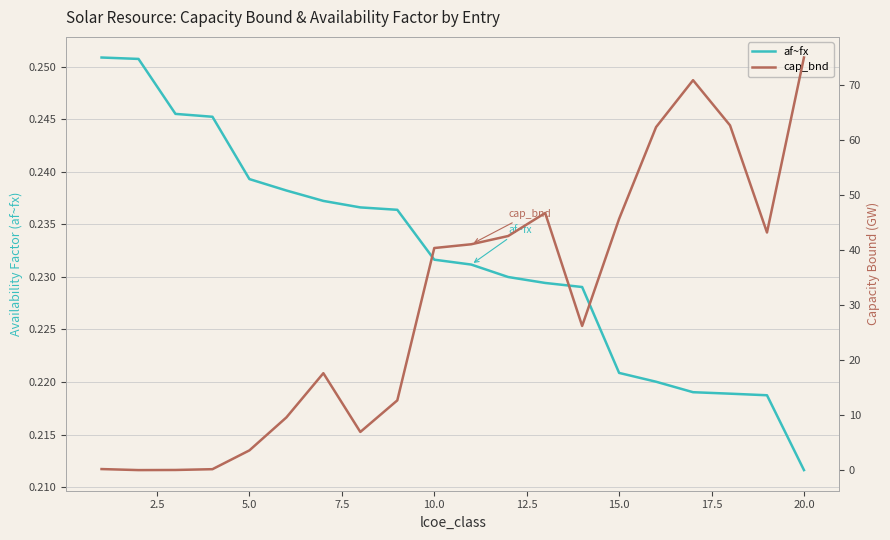

Which category has the lowest value in the af~fx series?

20.0